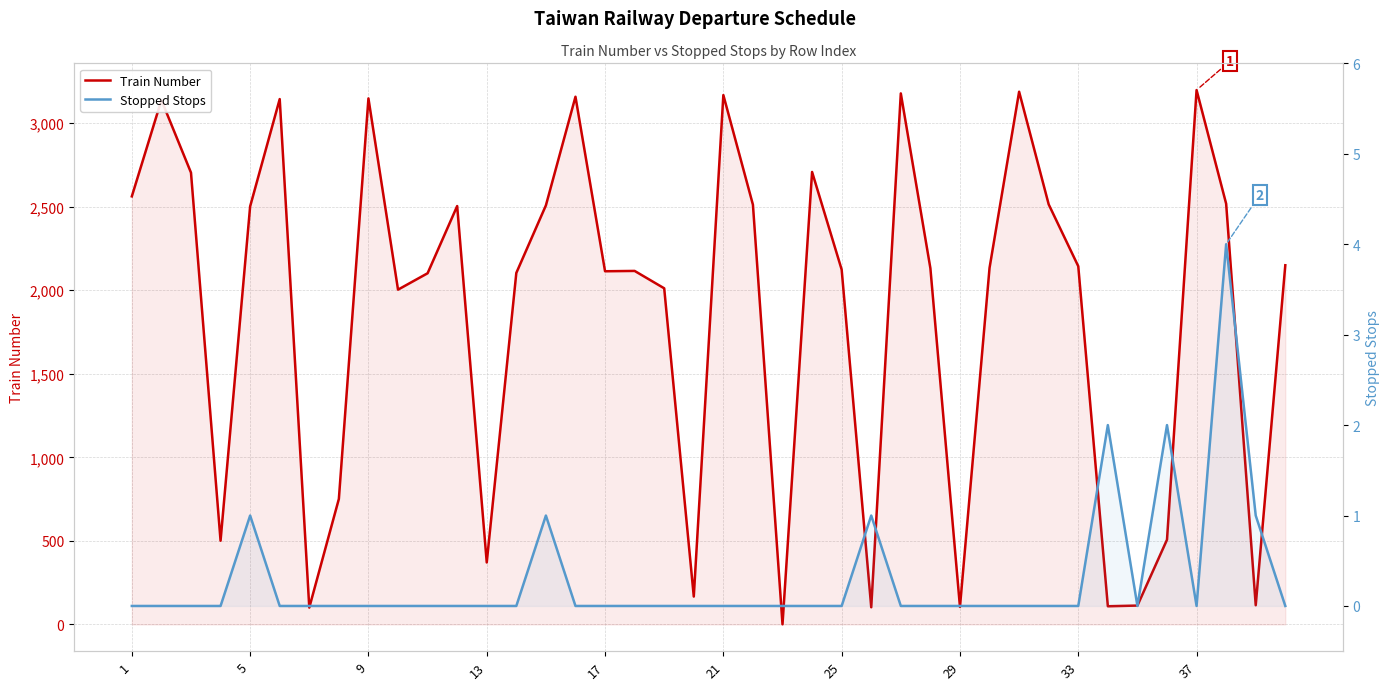

True or false: Train Number has more than 0 interior local peaks.

True